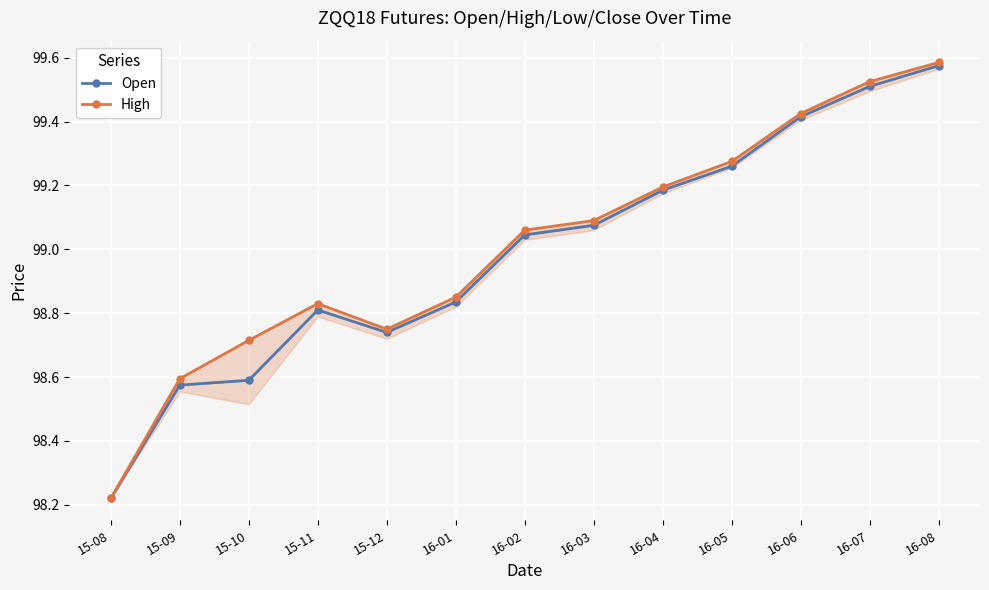

Rank the series by their maximum value, from highest to lowest.

High, Open